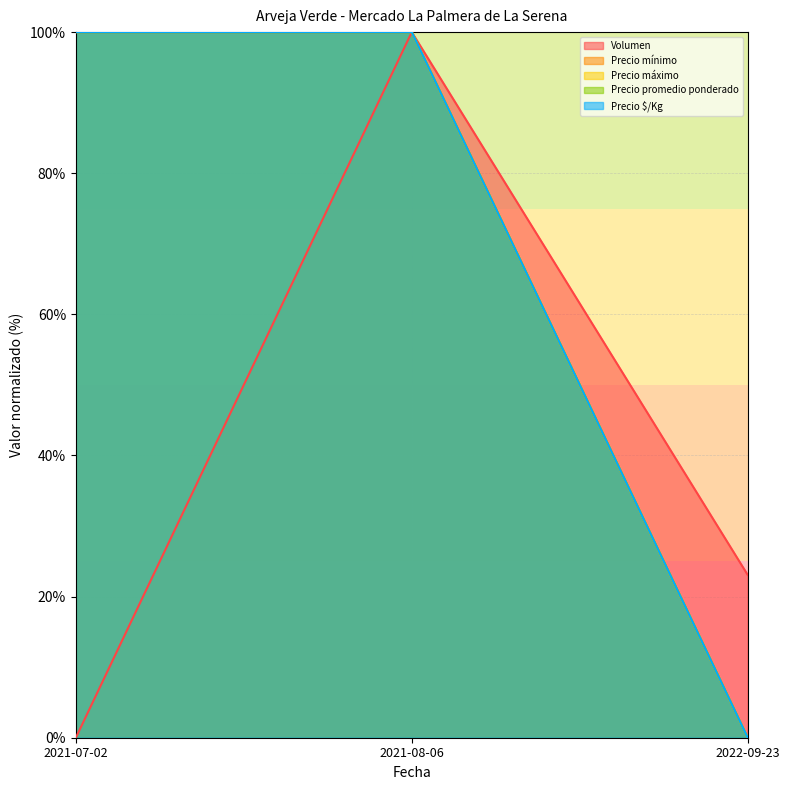

The value of Volumen at 2022-09-23 is 15.6. True or false?

False